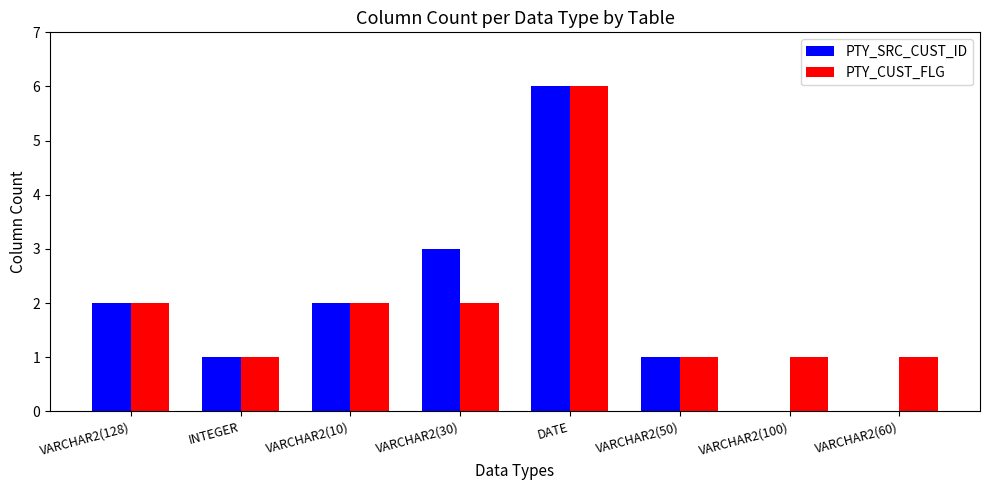

How many categories are shown in the chart?

8